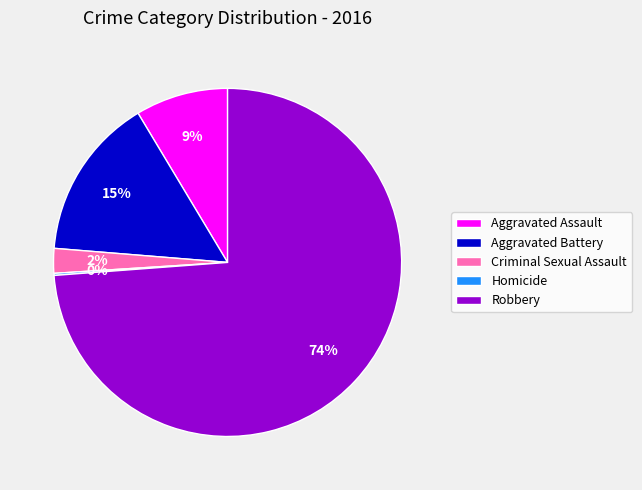

Is there any slice that represents more than half of the pie?

Yes